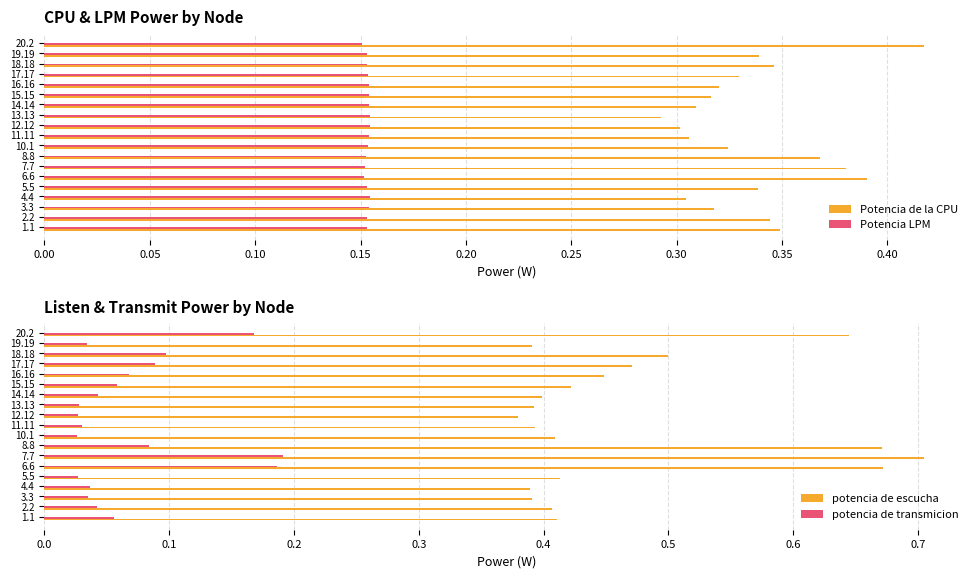

Count the Potencia LPM values in the range 0 to 1.

19